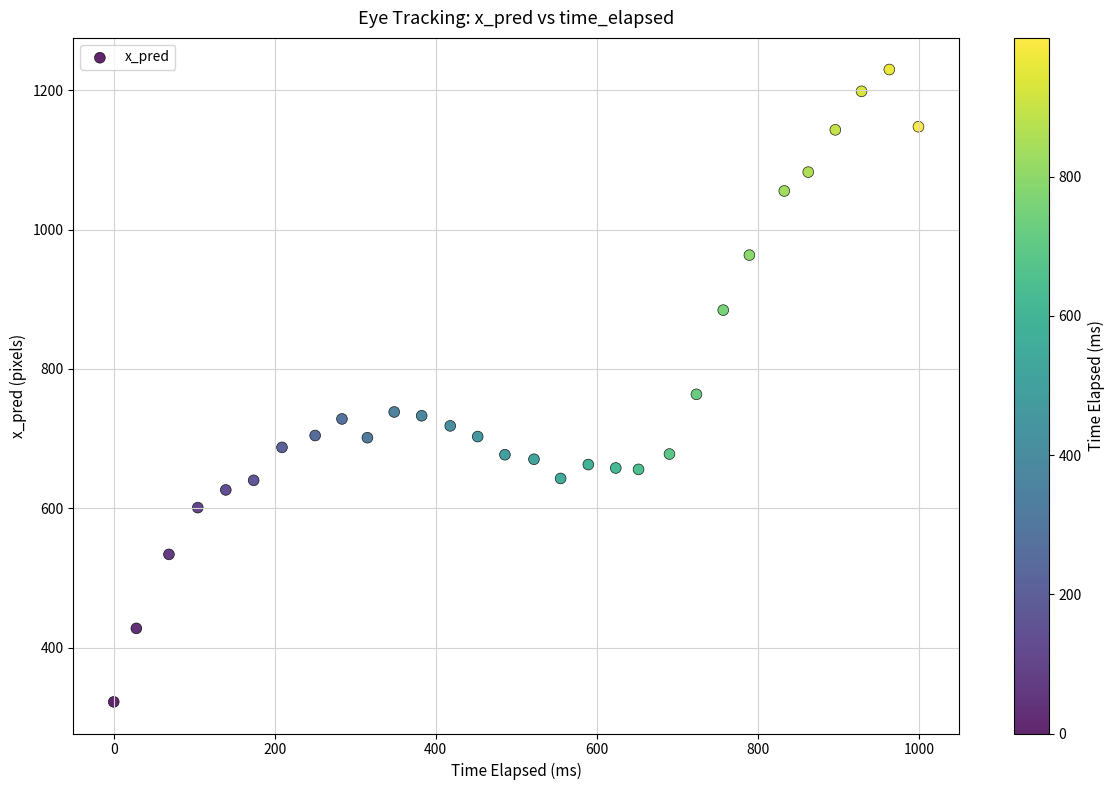

What is the range of Y values (max minus min)?

907.6